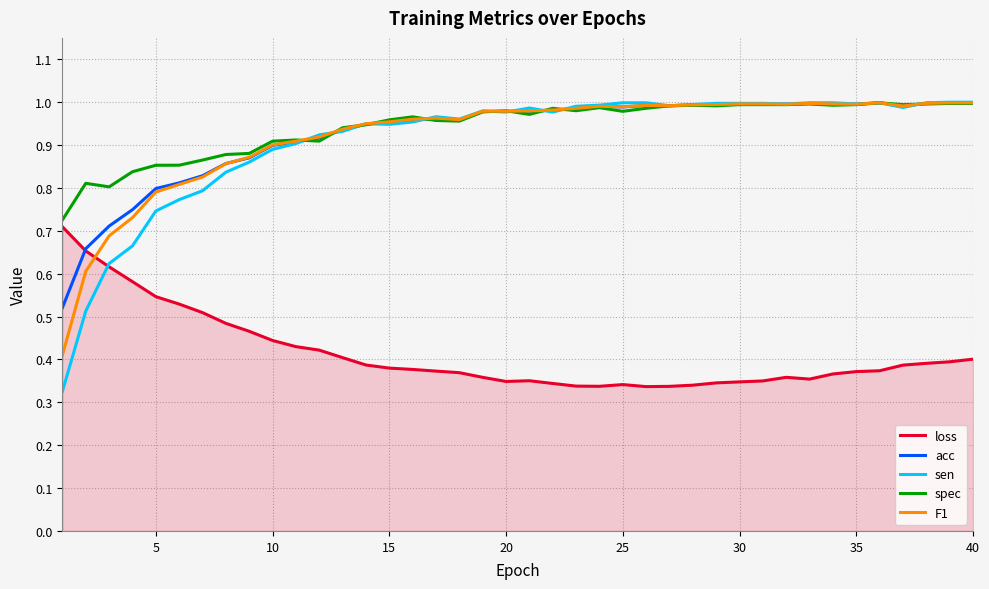

Which series has the widest spread of values?

sen